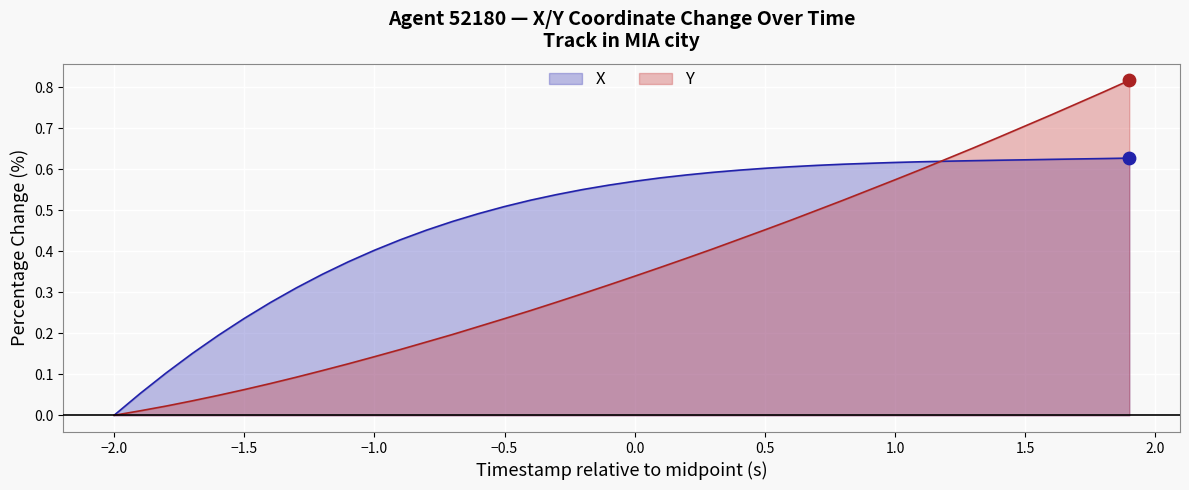

At how many categories does at least one series exceed 0?

39